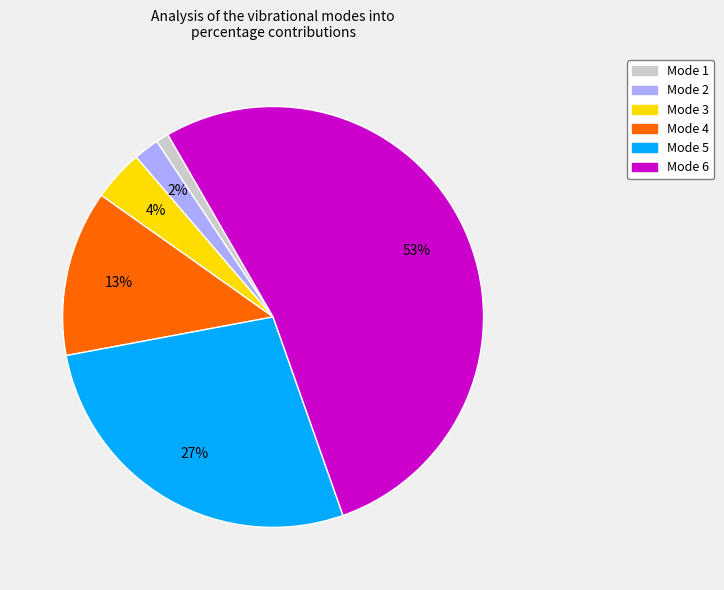

Which category accounts for the majority?

Mode 6